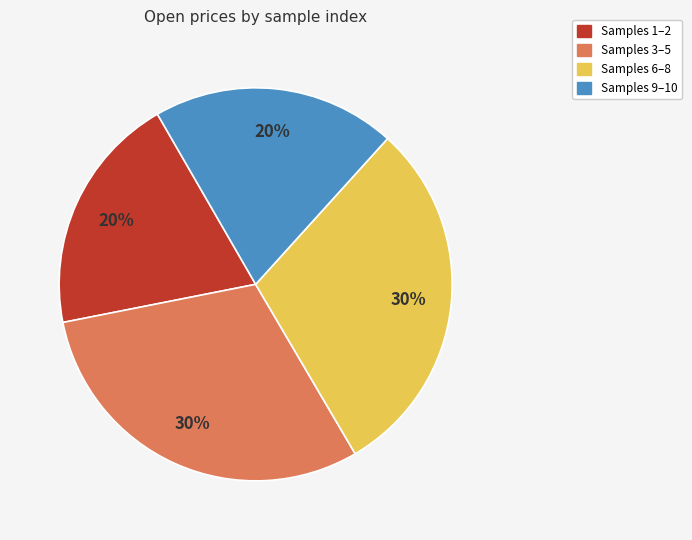

Is there a majority slice in this chart?

No